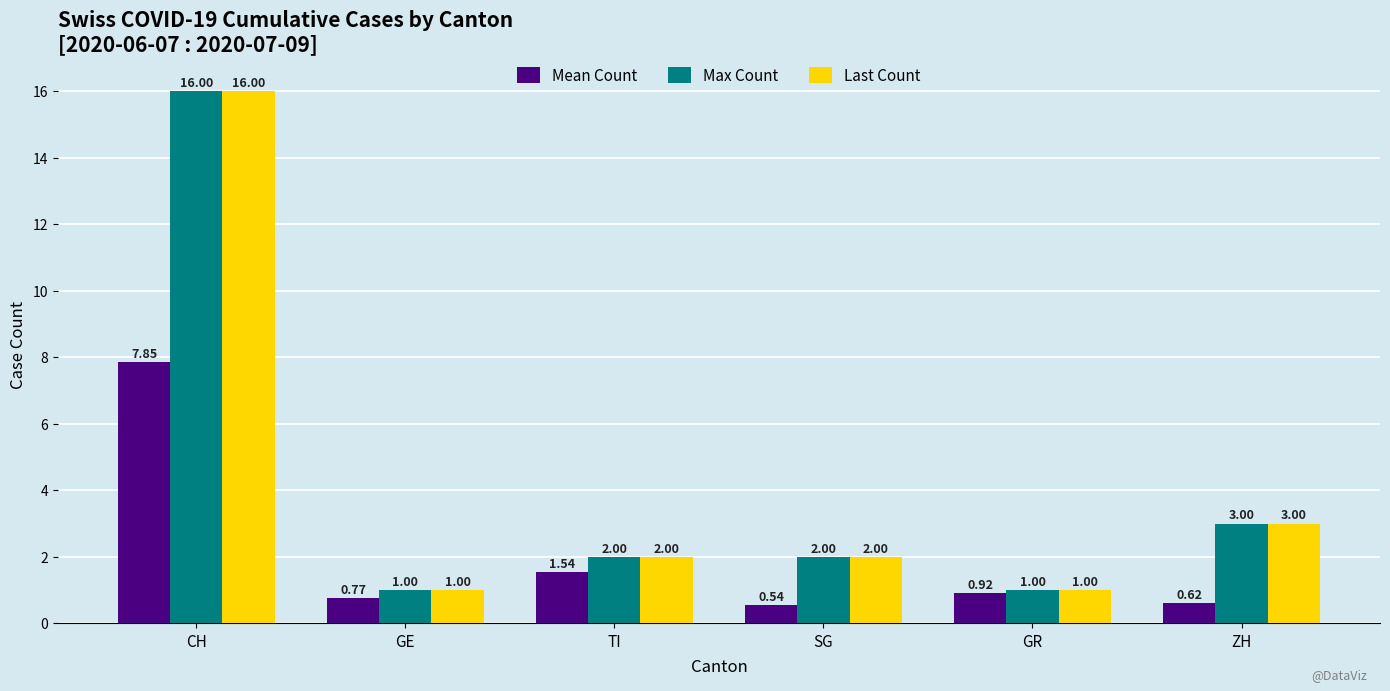

Is the value of Mean Count at SG greater than the value of Max Count at ZH?

No